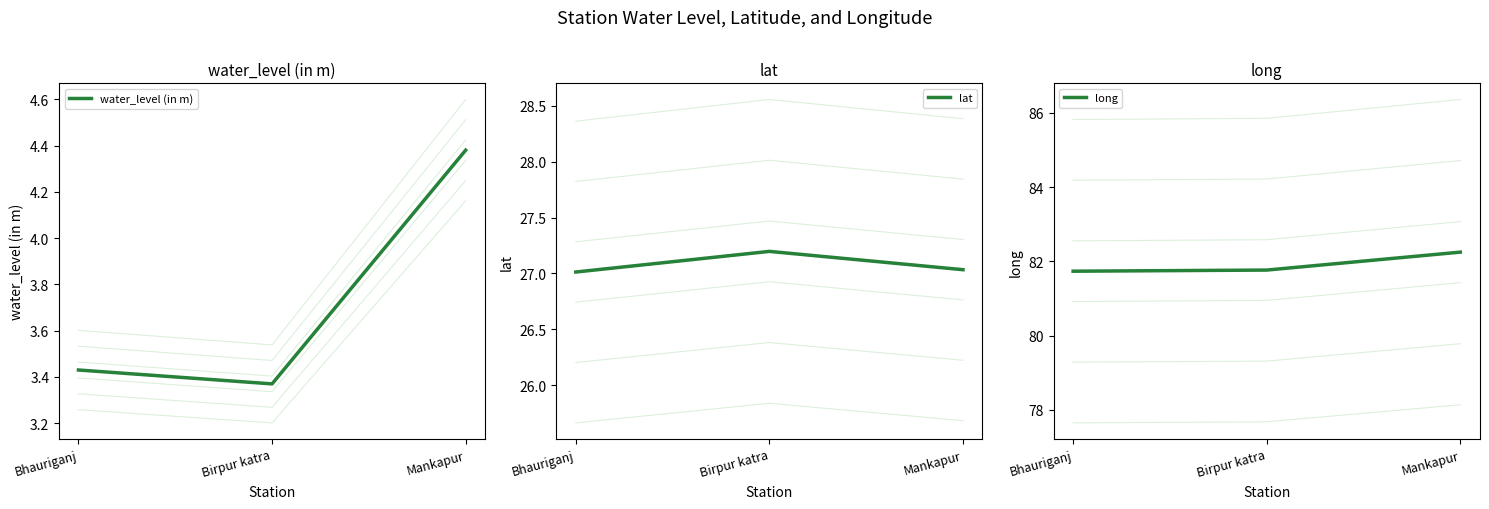

How many data points does each series have?

3